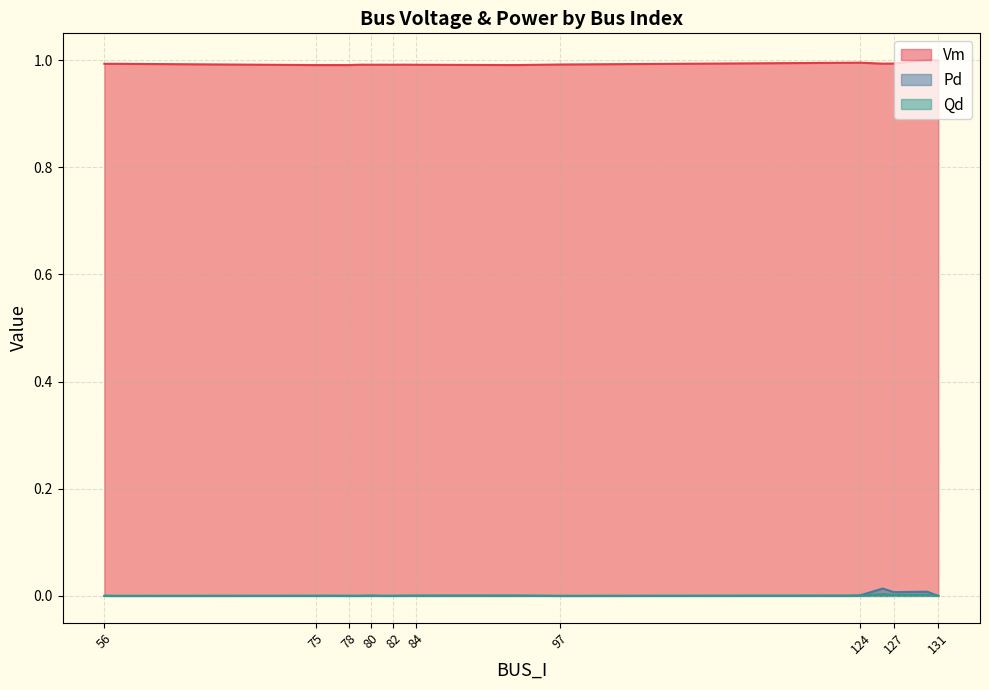

What are all the series names shown in the legend?

Vm, Pd, Qd